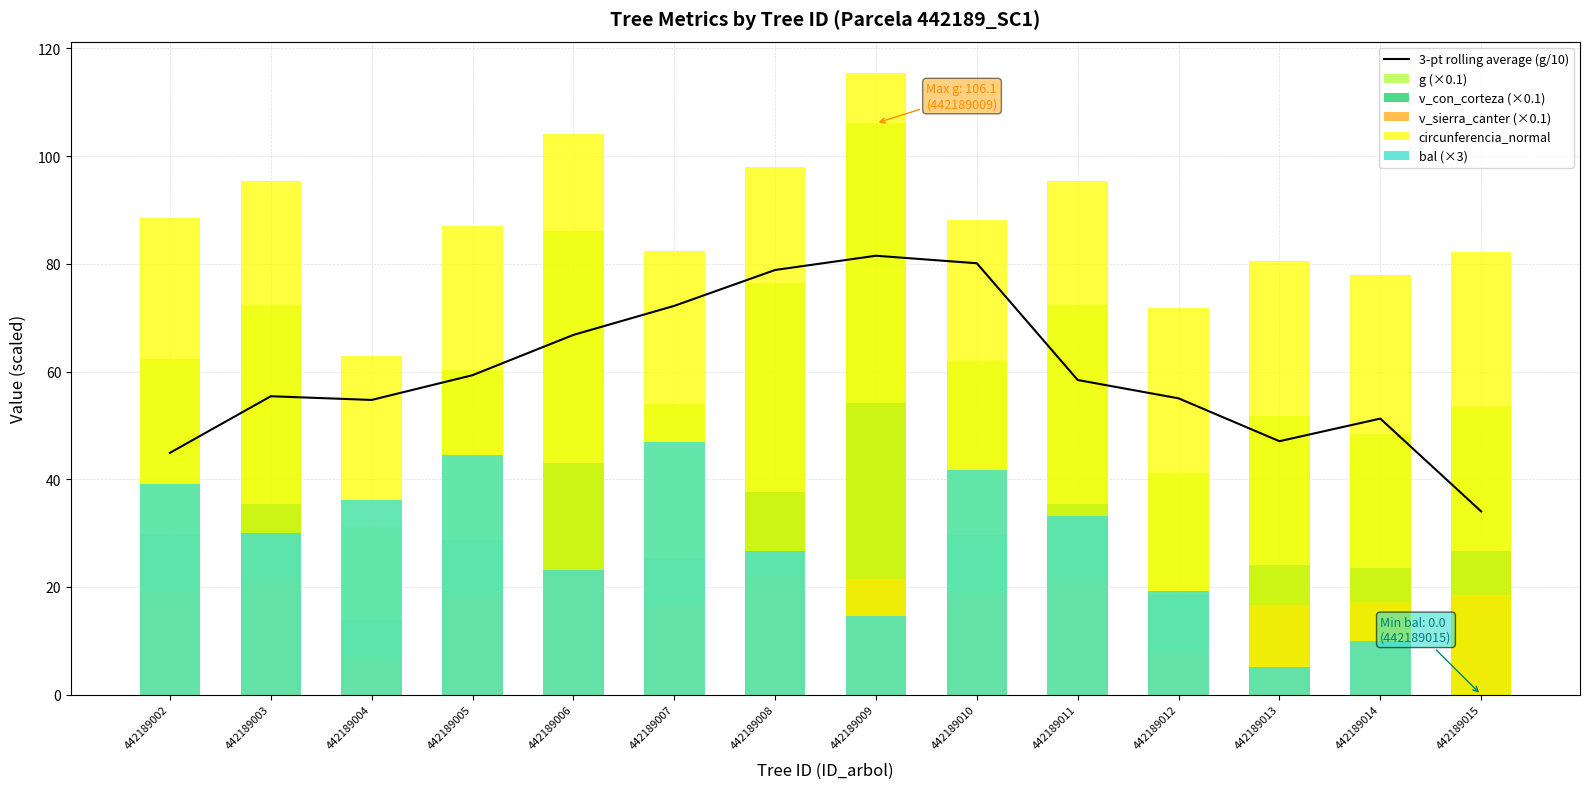

What is the difference between the v_con_corteza (×0.1) values at 442189005 and 442189008?

8.8